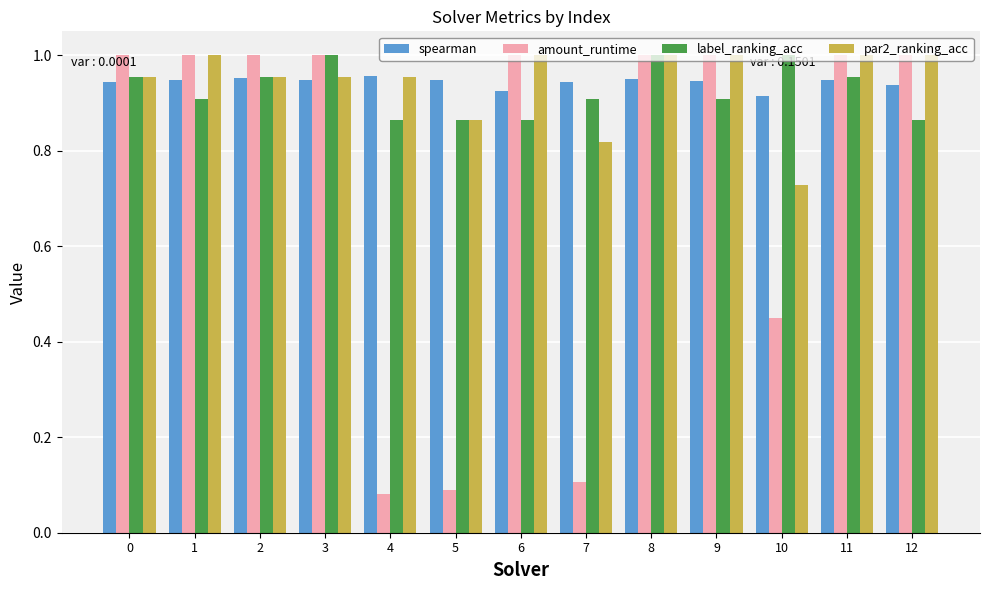

The value of label_ranking_acc at 5 is 0.3. True or false?

False